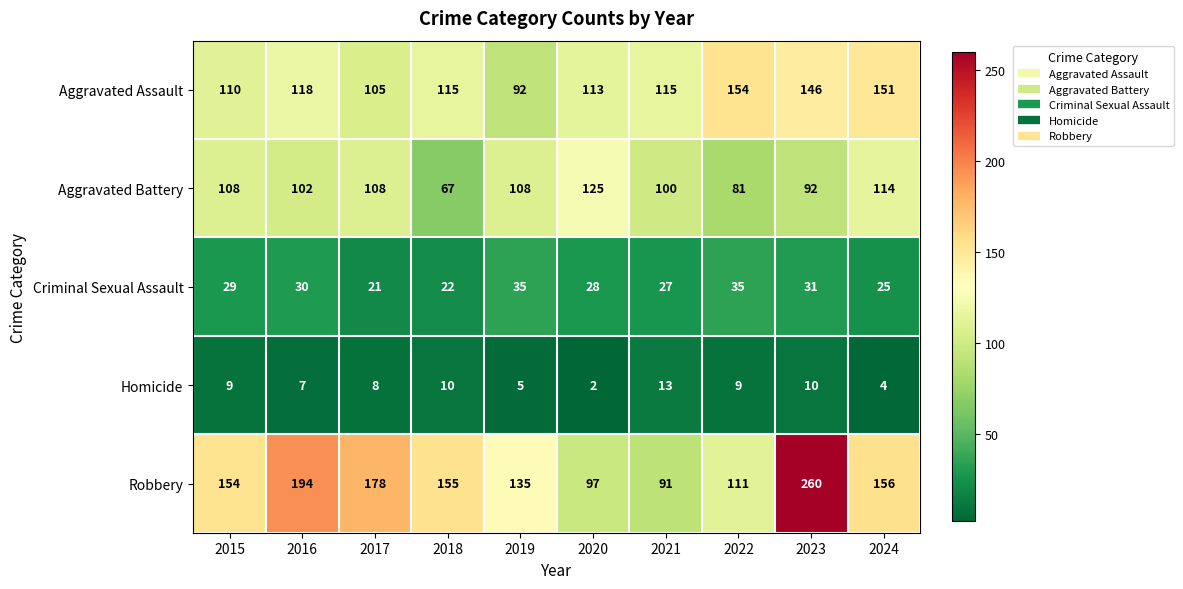

Which category has the lowest value in the Homicide series?

2020